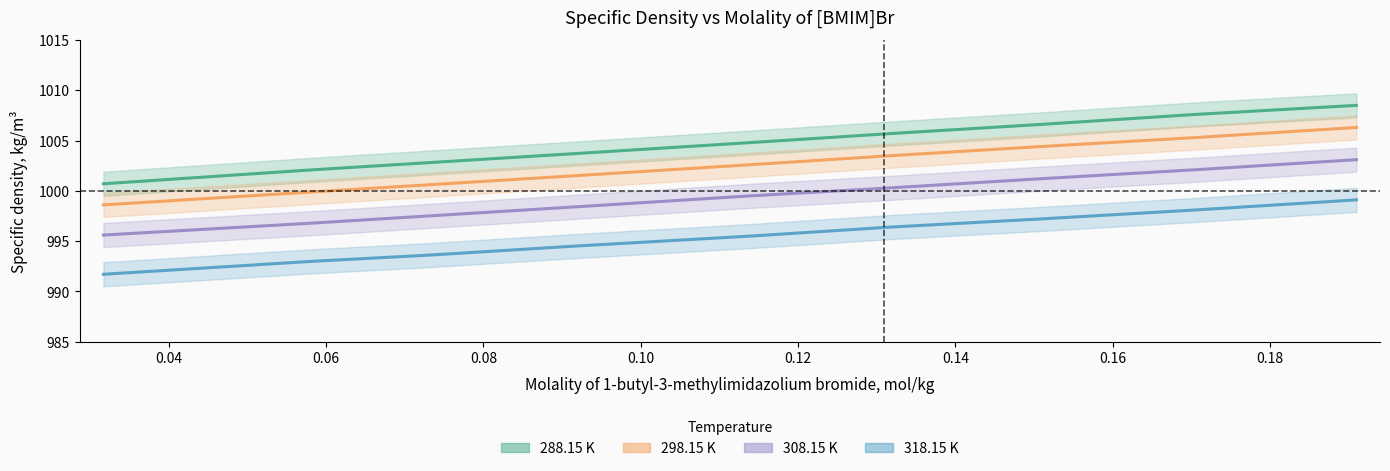

Is the value of 308.15 K at 0.06 greater than the value of 318.15 K at 0.16?

No